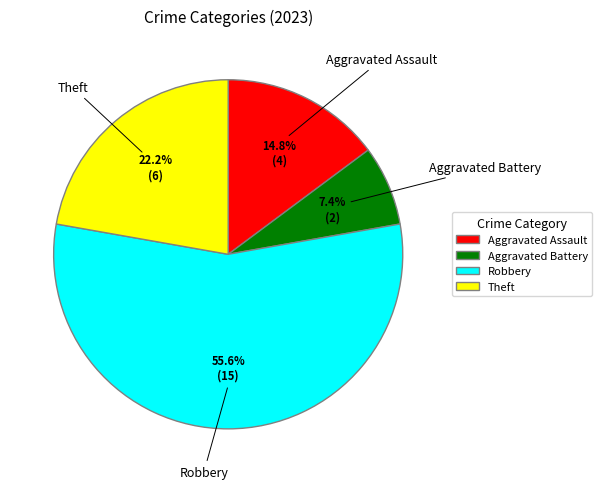

Does Aggravated Assault represent more than half of the total?

No